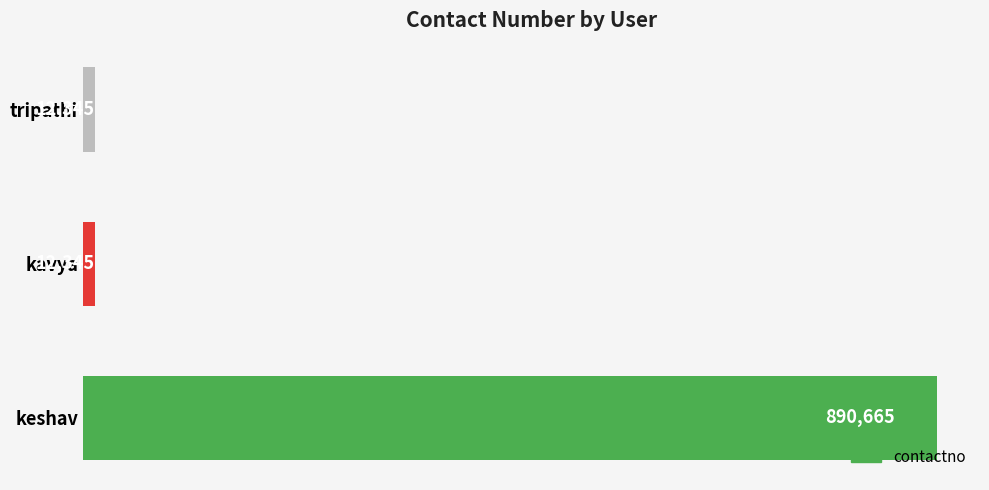

What is the sum of the values at tripathi and keshav?

903010